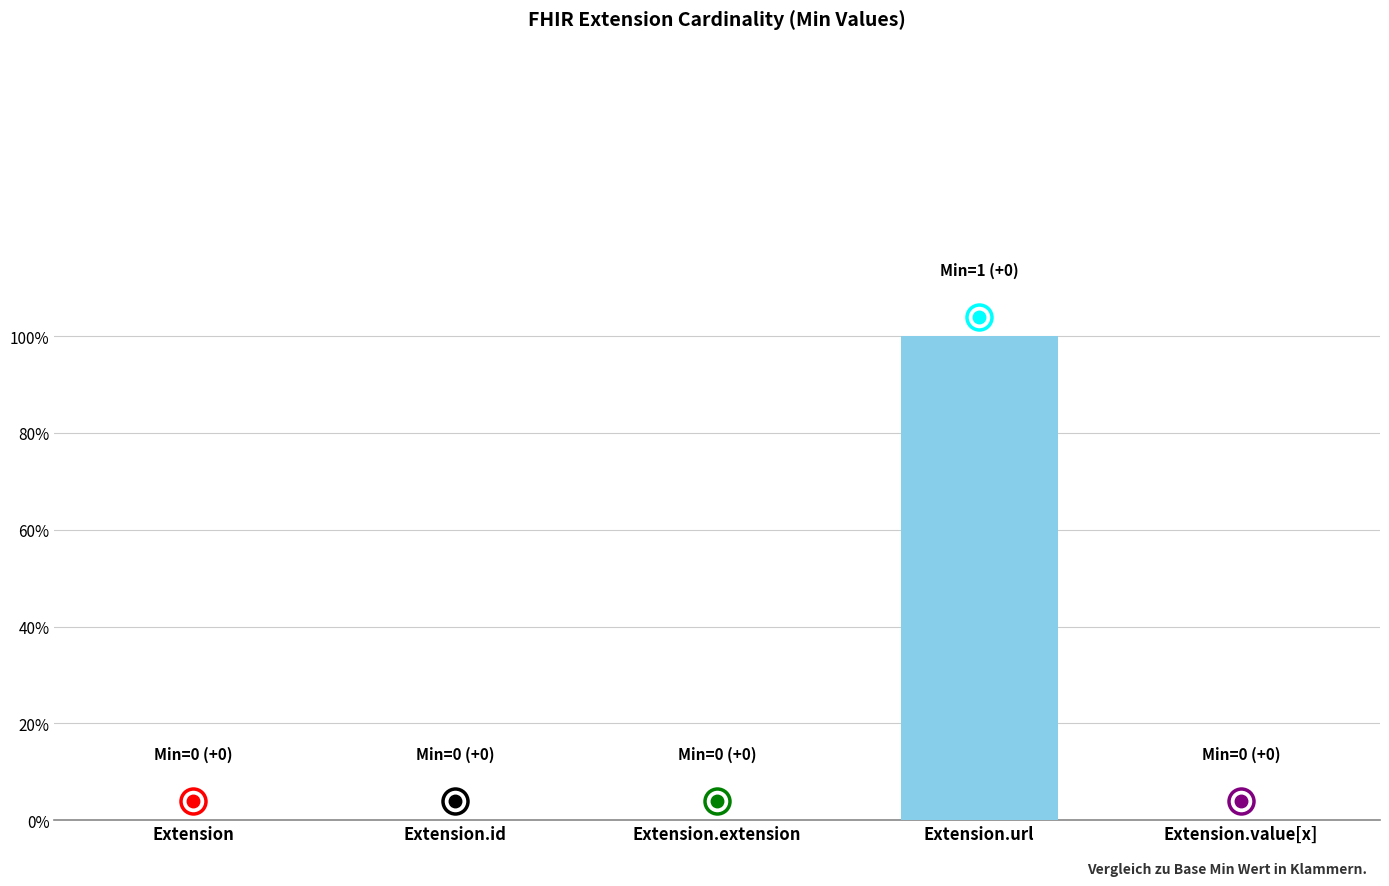

What is the difference between the maximum and minimum values?

1